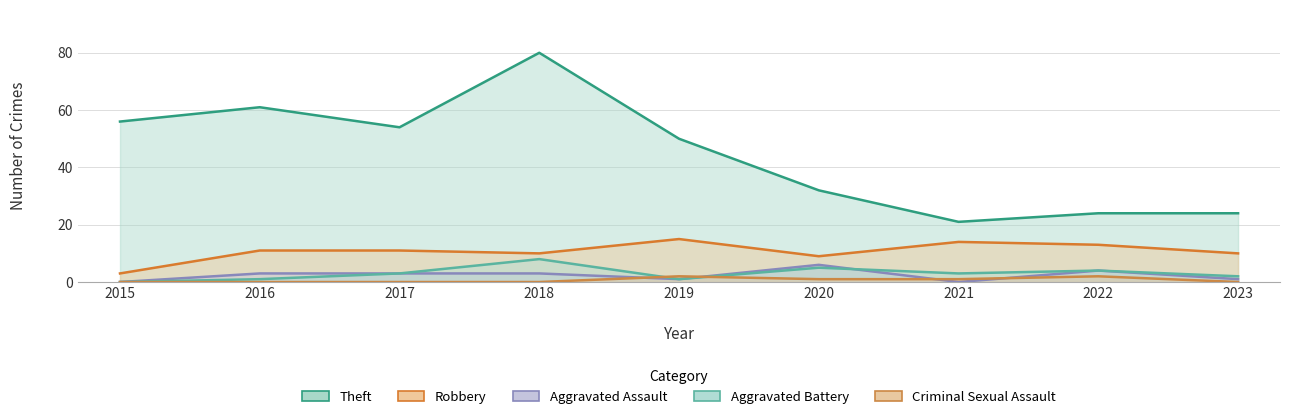

What are all the series names shown in the legend?

Theft, Robbery, Aggravated Assault, Aggravated Battery, Criminal Sexual Assault